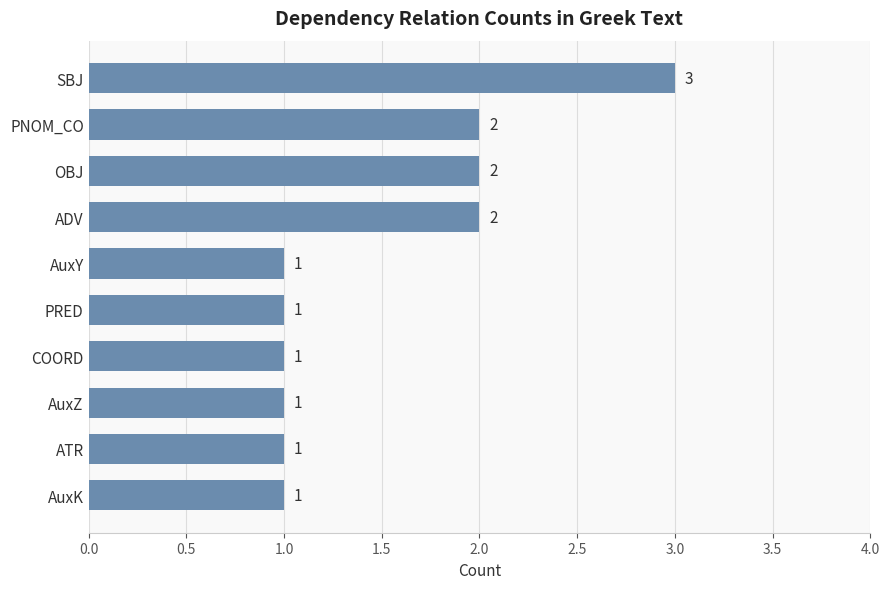

What is the sum of all values?

15